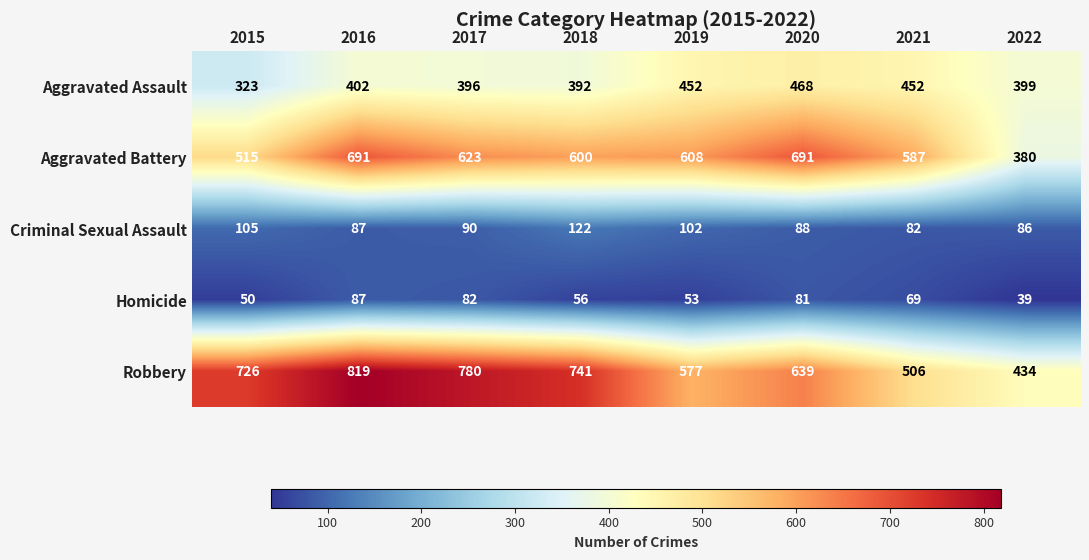

Rank the series by their maximum value, from lowest to highest.

Homicide, Criminal Sexual Assault, Aggravated Assault, Aggravated Battery, Robbery